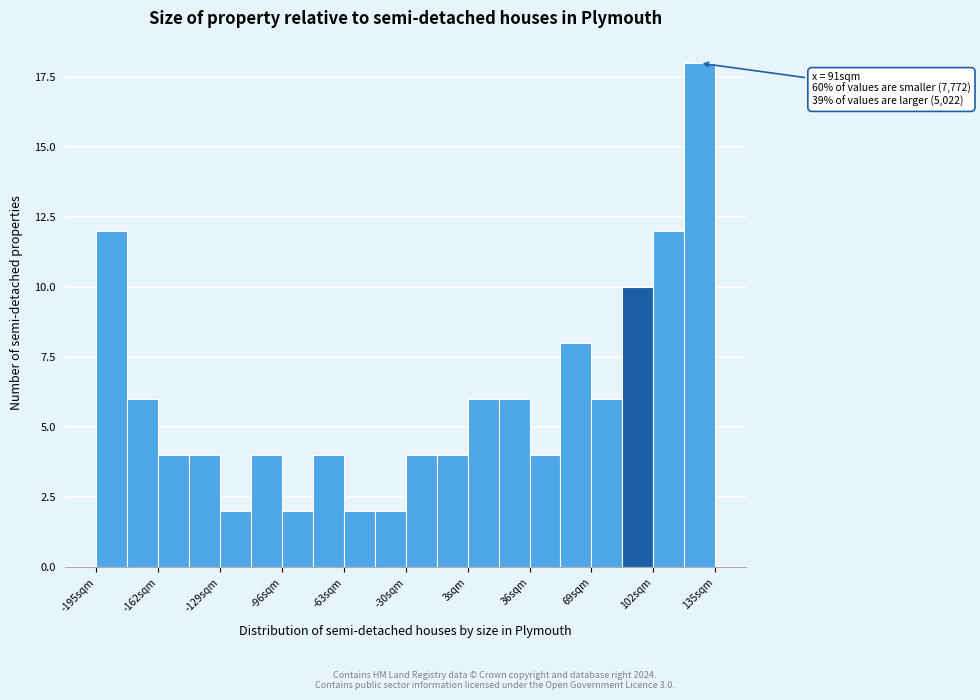

Around what value on the x-axis is the tallest bar? Give the approximate position of its centre, as read against the axis.

125